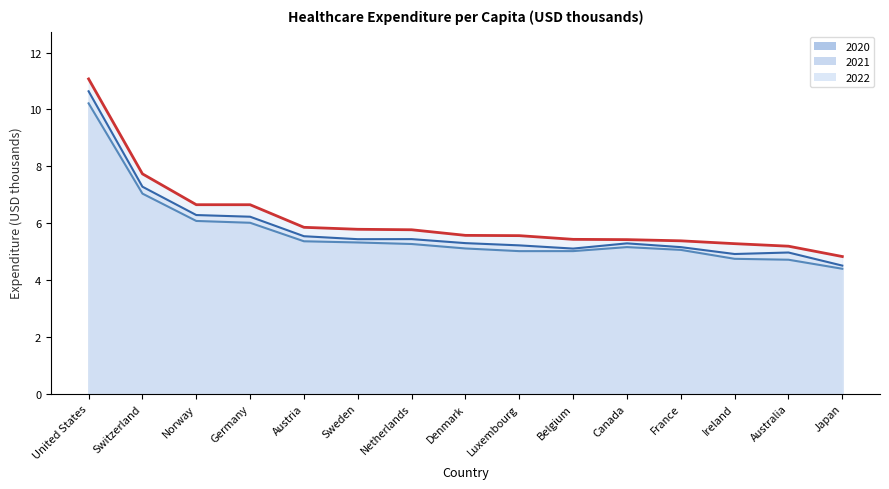

True or false: 2021 and 2022 cross at least once.

False